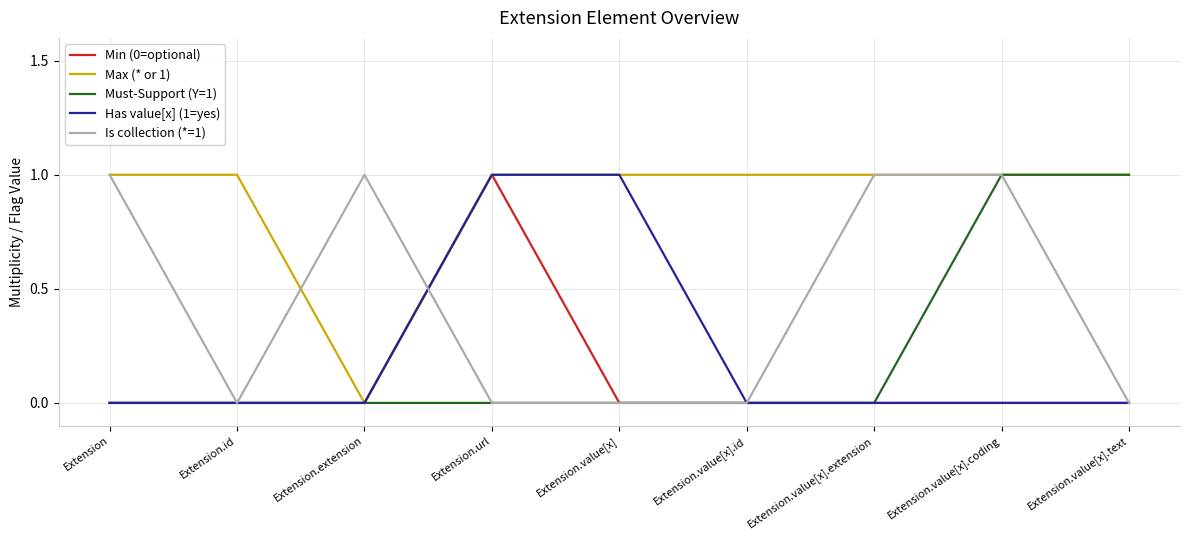

True or false: Min (0=optional) has a value of 2 at Extension.url.

False